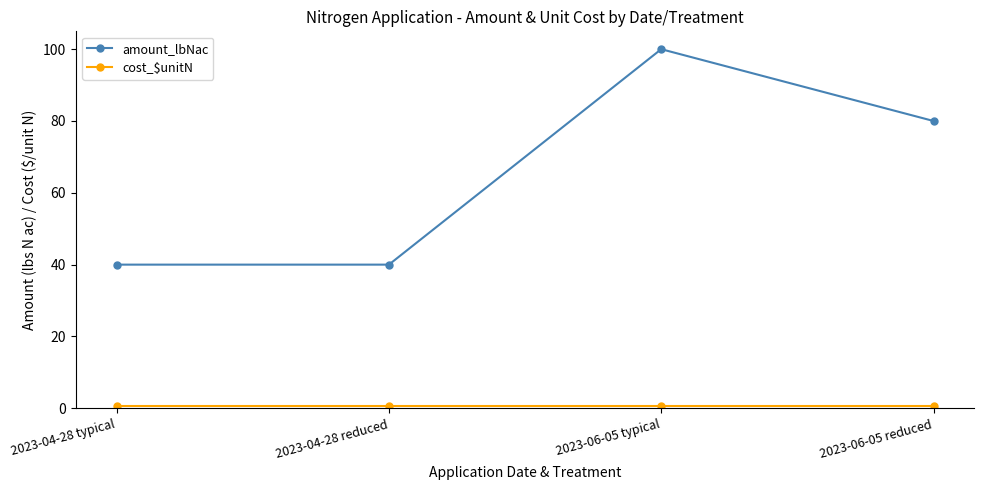

What is the label of the 3rd point from the right?

2023-04-28 reduced